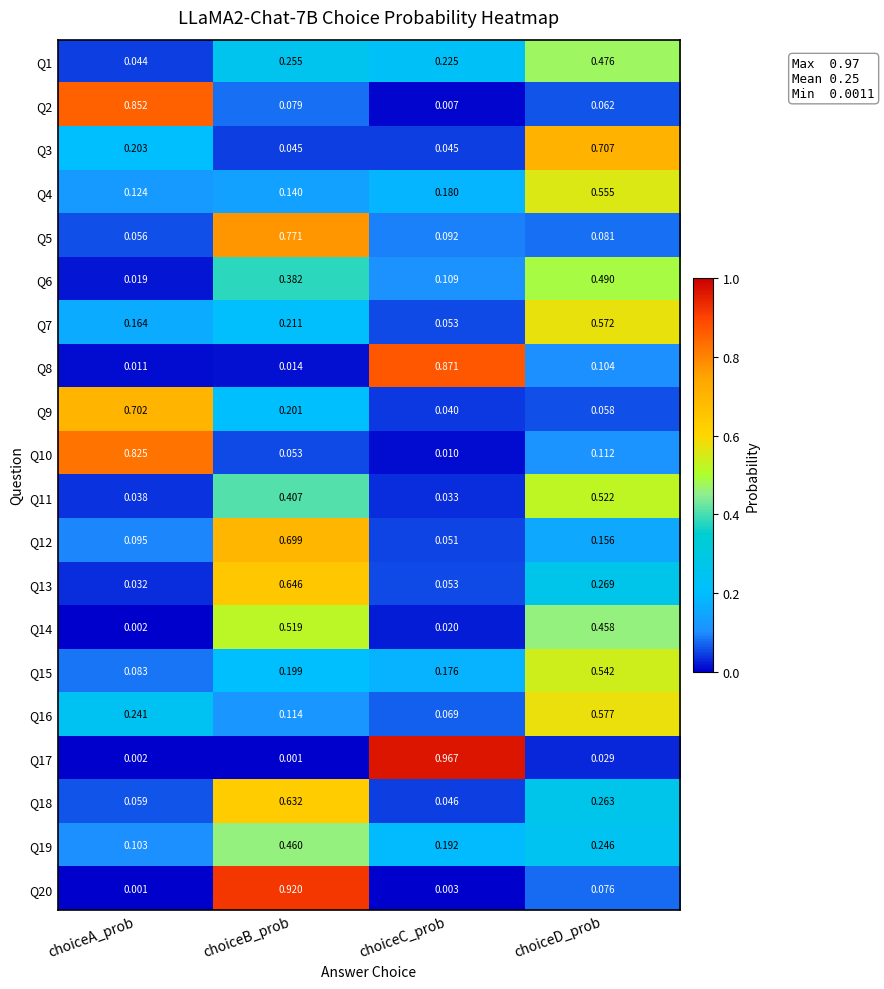

List the labels in order of Q18 value, largest first.

choiceB_prob, choiceD_prob, choiceA_prob, choiceC_prob